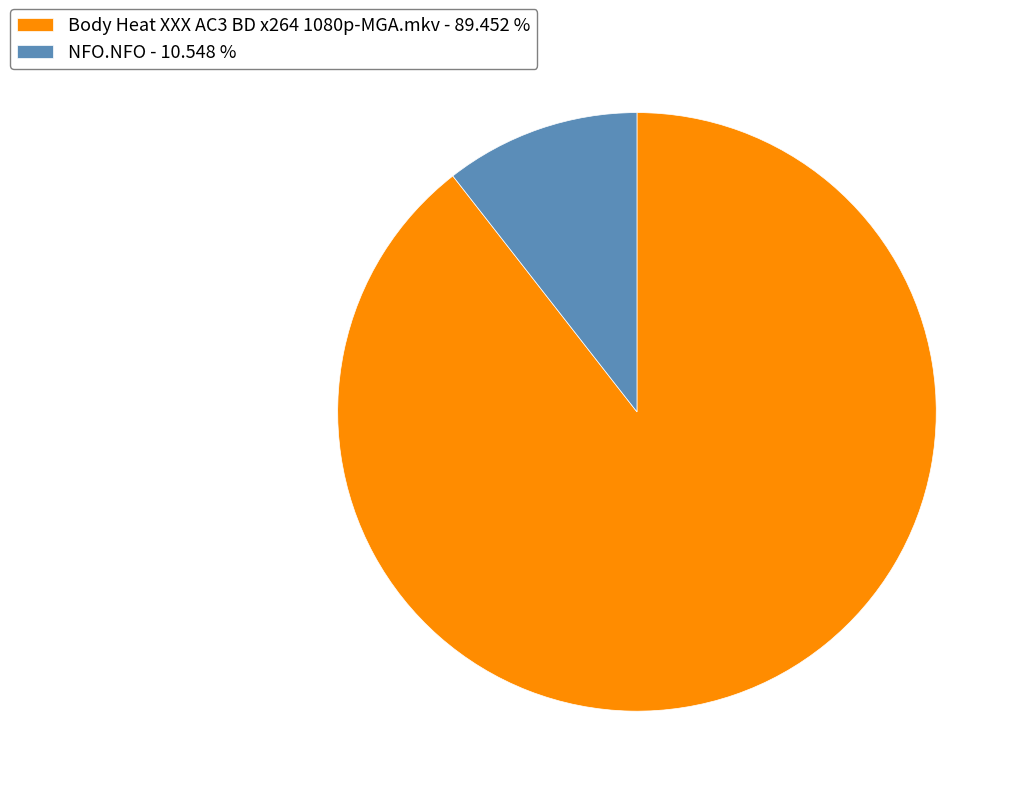

Count the number of slices in the pie.

2